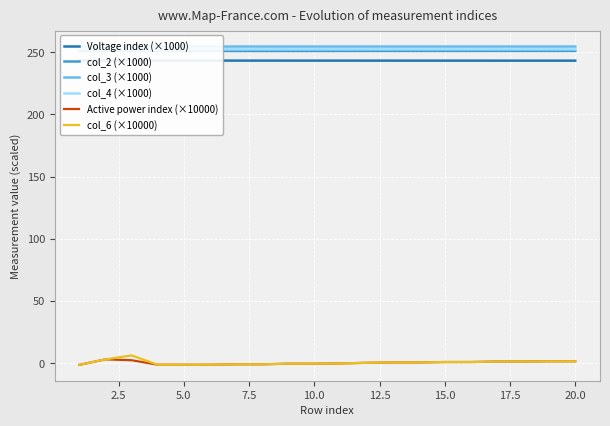

What is the maximum value for col_6 (×10000)?

6.3